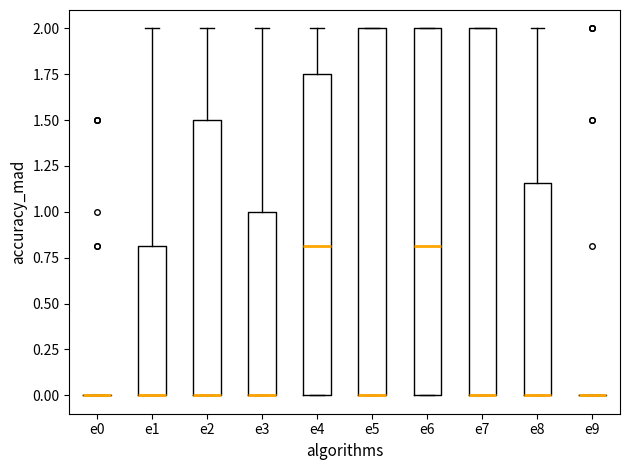

Where is the upper edge of the box for e4 on the y-axis? The values are not printed on the chart, so give them approximately, as read against the axis.

1.75